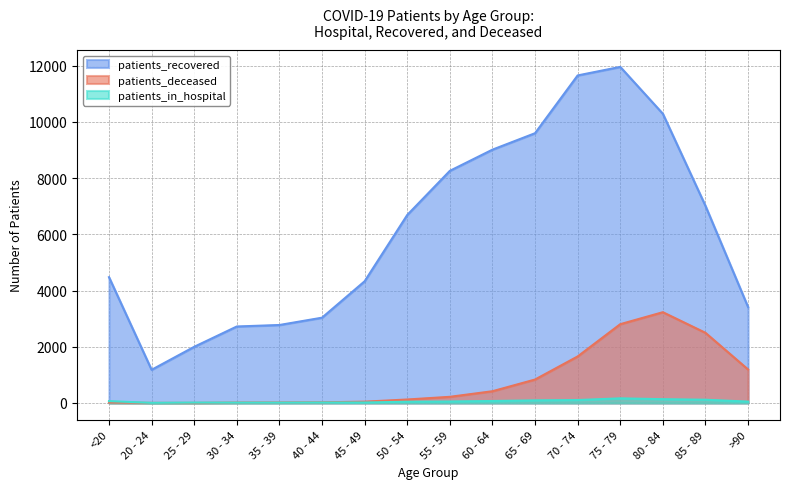

What are all the series names shown in the legend?

patients_recovered, patients_deceased, patients_in_hospital